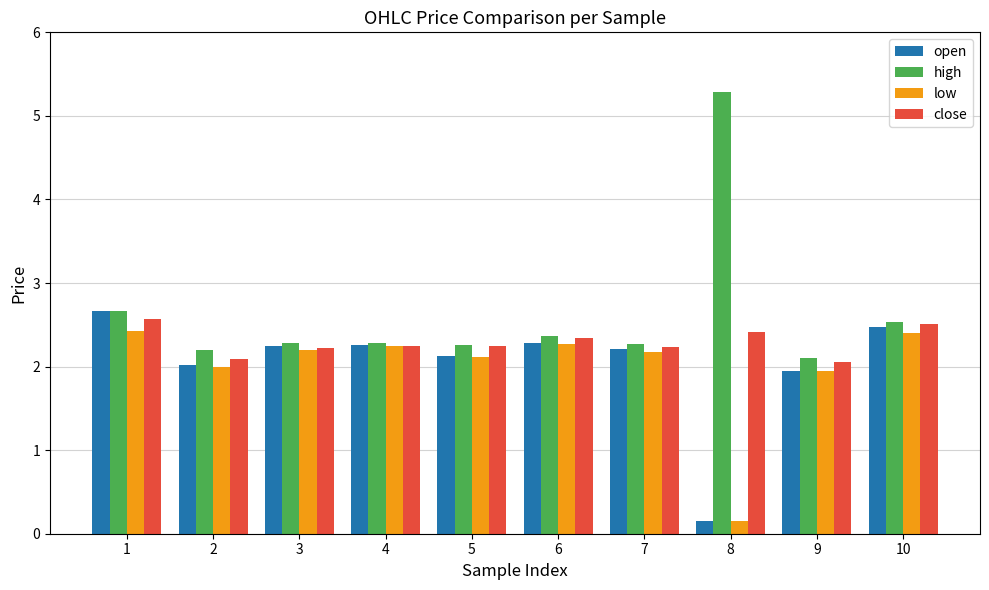

How many bars are there in each group?

4